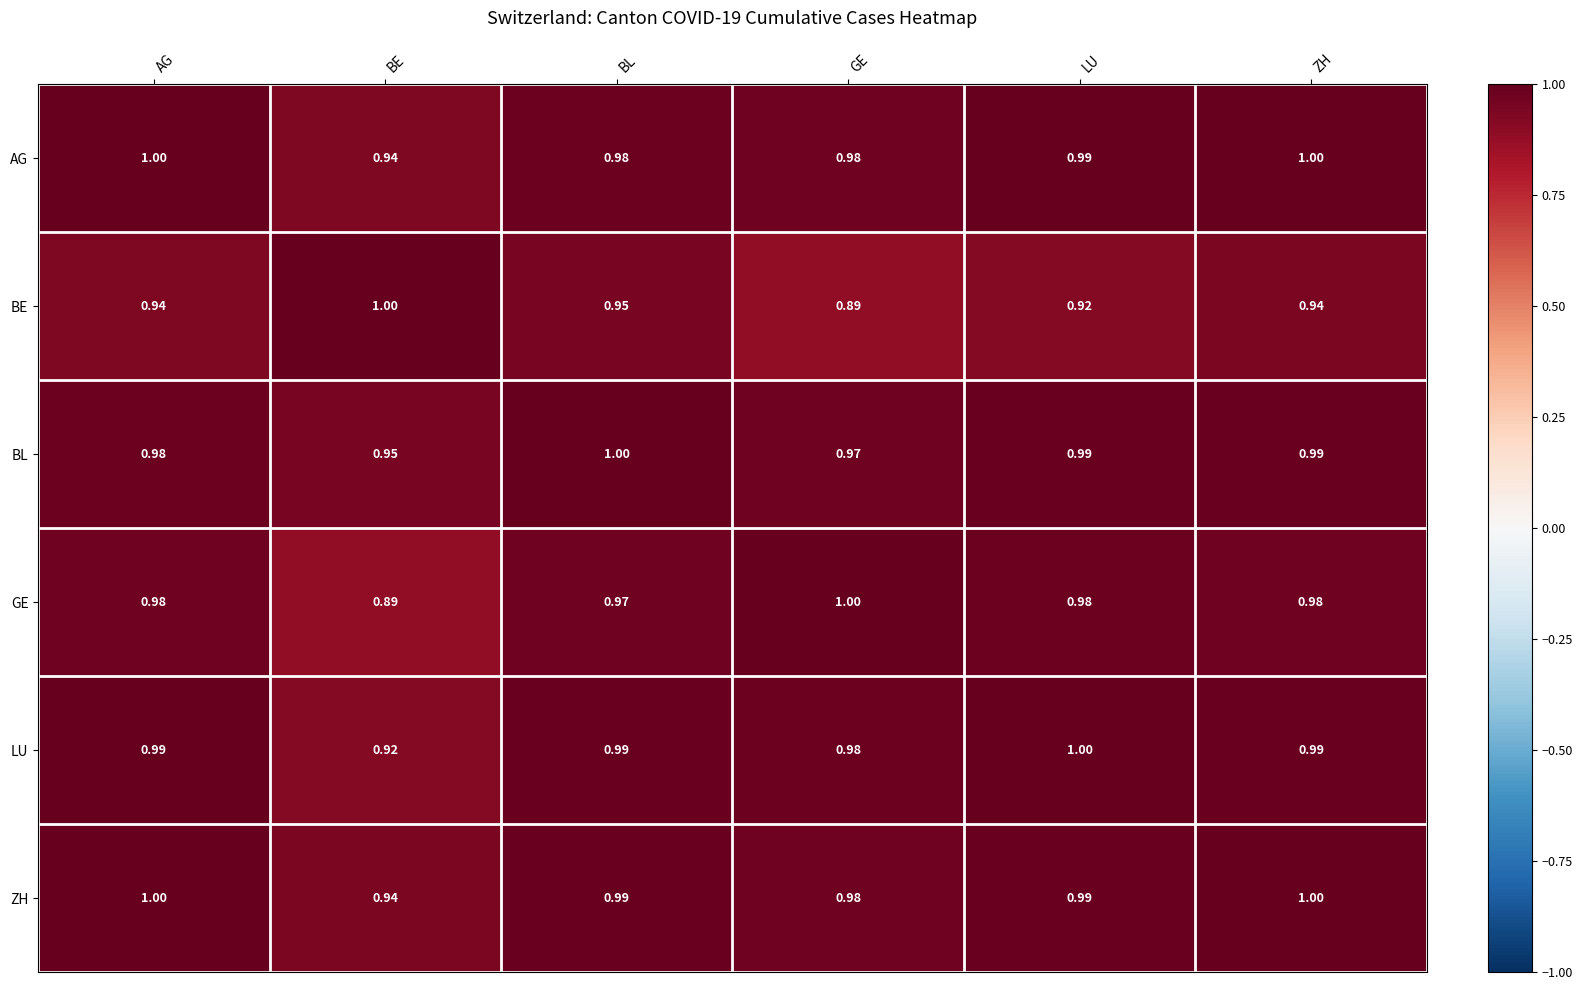

At which label is AG closest to 0?

BE